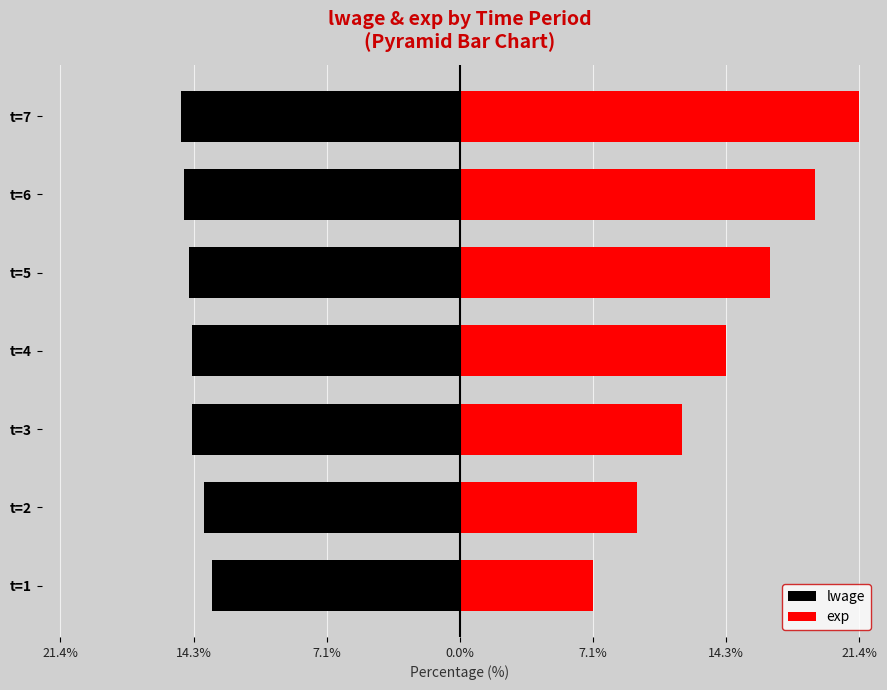

Which series has the largest total across all categories?

exp